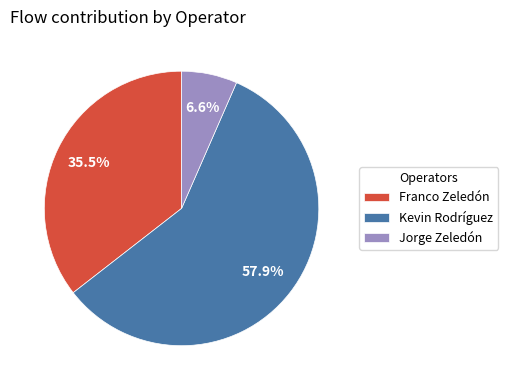

Is there any slice that represents more than half of the pie?

Yes